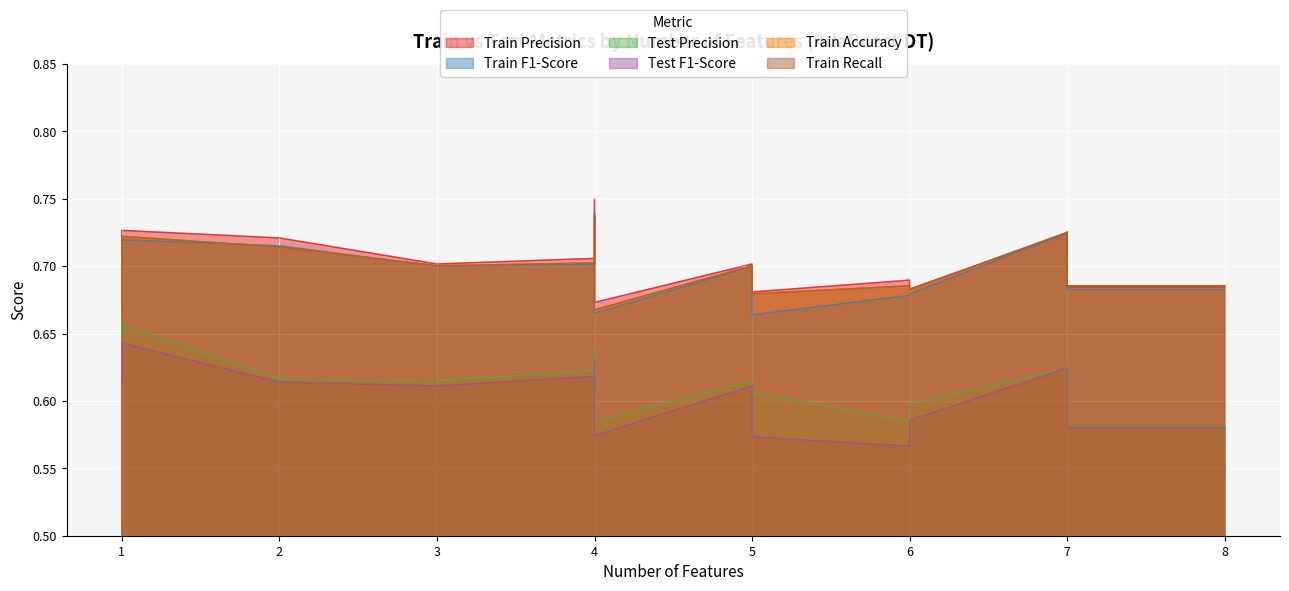

Where is Test F1-Score nearest to the value 0?

6